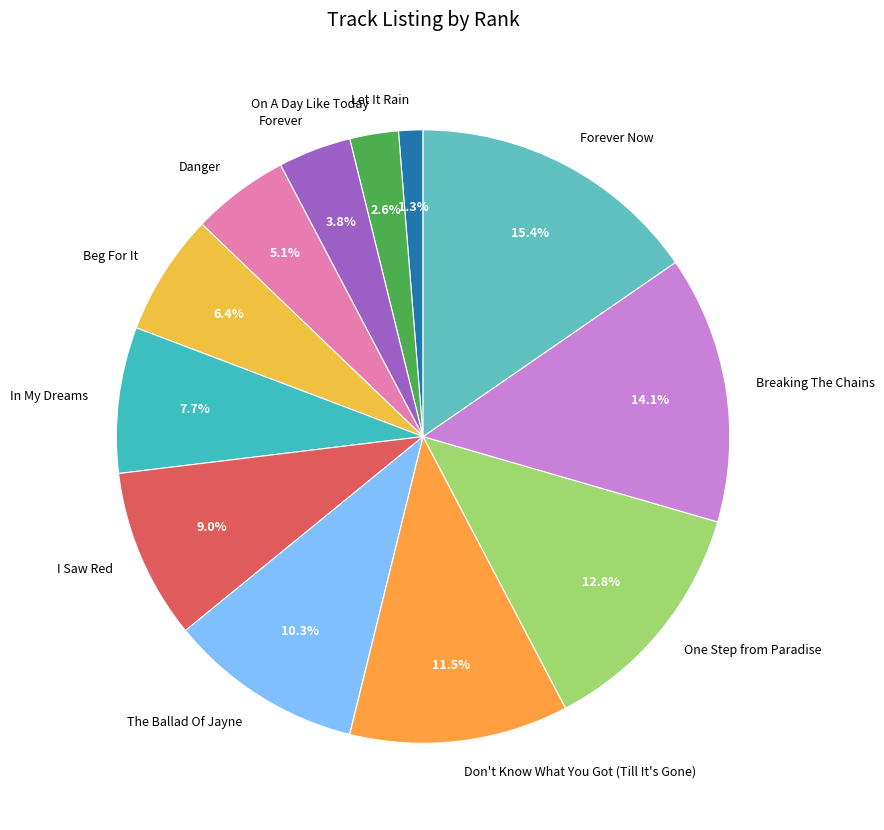

To the nearest percent, what is the combined percentage of One Step from Paradise and I Saw Red?

22%